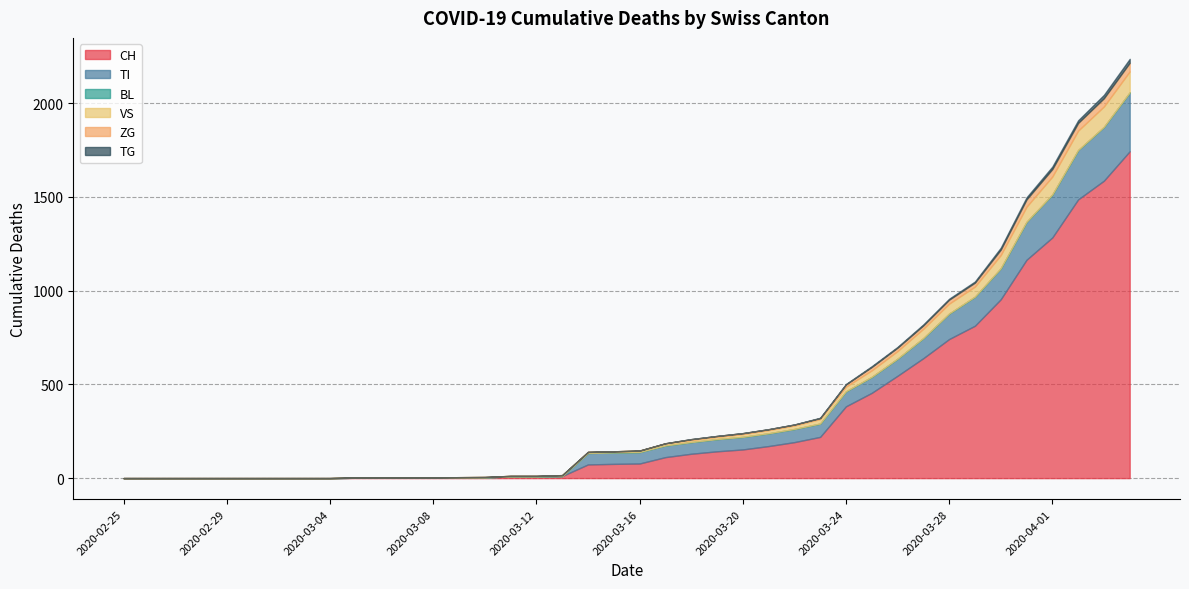

List the labels in order of TI value, smallest first.

2020-02-25, 2020-02-26, 2020-02-27, 2020-02-28, 2020-02-29, 2020-03-01, 2020-03-02, 2020-03-03, 2020-03-04, 2020-03-05, 2020-03-06, 2020-03-07, 2020-03-08, 2020-03-09, 2020-03-10, 2020-03-11, 2020-03-12, 2020-03-13, 2020-03-14, 2020-03-15, 2020-03-16, 2020-03-17, 2020-03-18, 2020-03-19, 2020-03-20, 2020-03-21, 2020-03-22, 2020-03-23, 2020-03-24, 2020-03-25, 2020-03-26, 2020-03-27, 2020-03-28, 2020-03-29, 2020-03-30, 2020-03-31, 2020-04-01, 2020-04-02, 2020-04-03, 2020-04-04